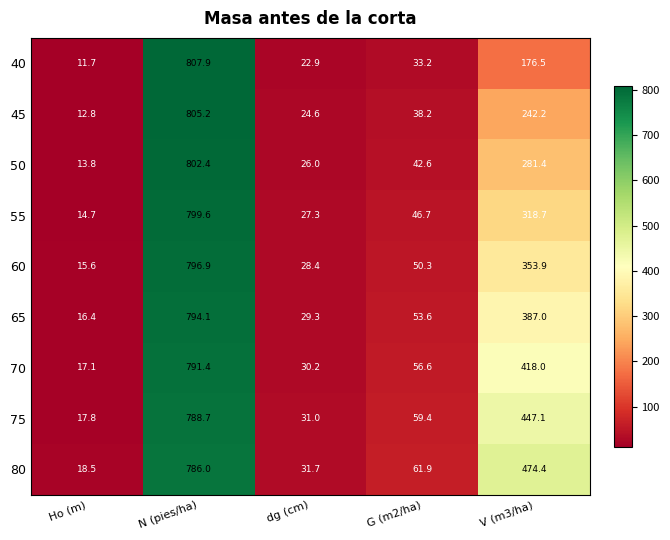

How many distinct data groups are displayed?

9